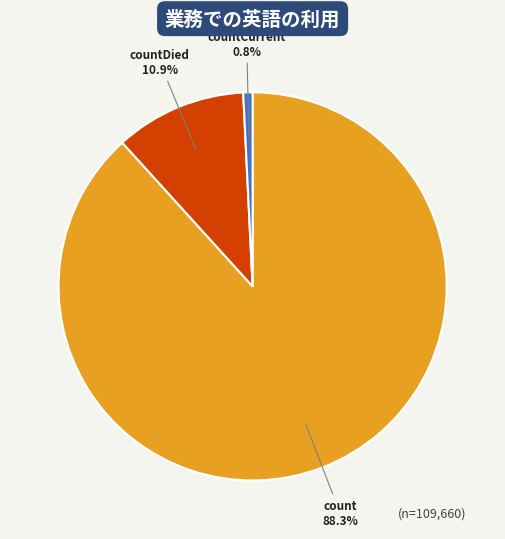

Is the sum of count 88.3% and countDied 10.9% greater than half?

Yes